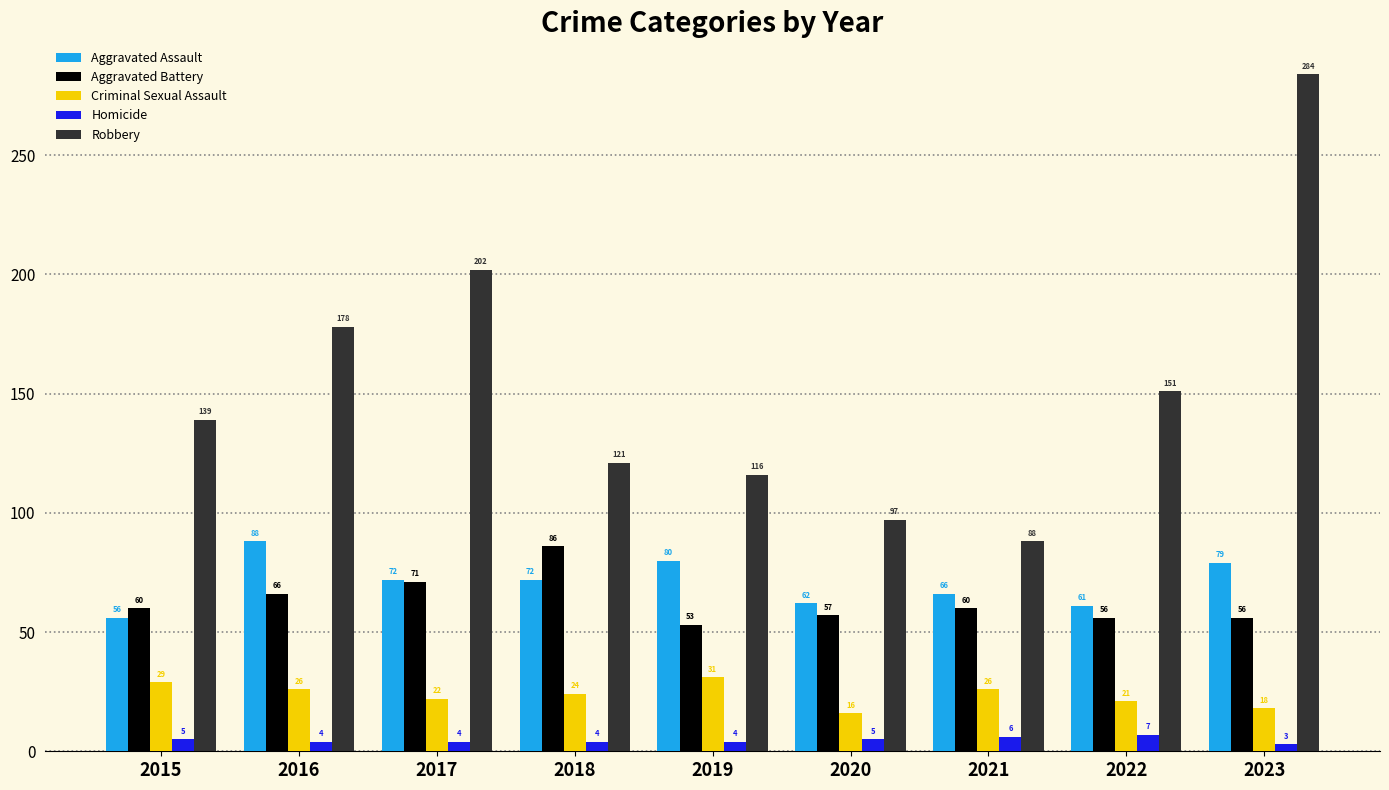

What are all the series names shown in the legend?

Aggravated Assault, Aggravated Battery, Criminal Sexual Assault, Homicide, Robbery